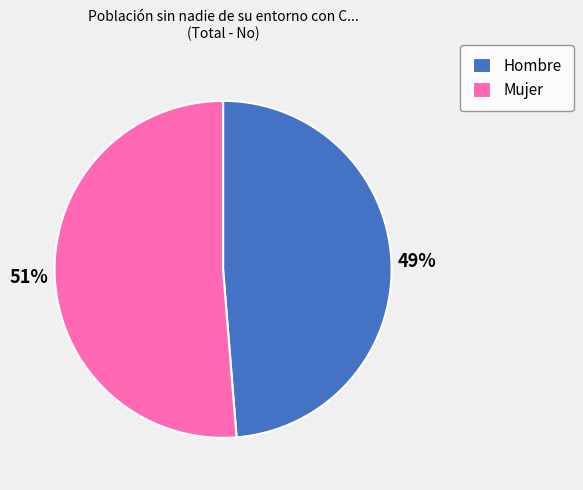

True or false: Hombre accounts for 43% of the total.

False